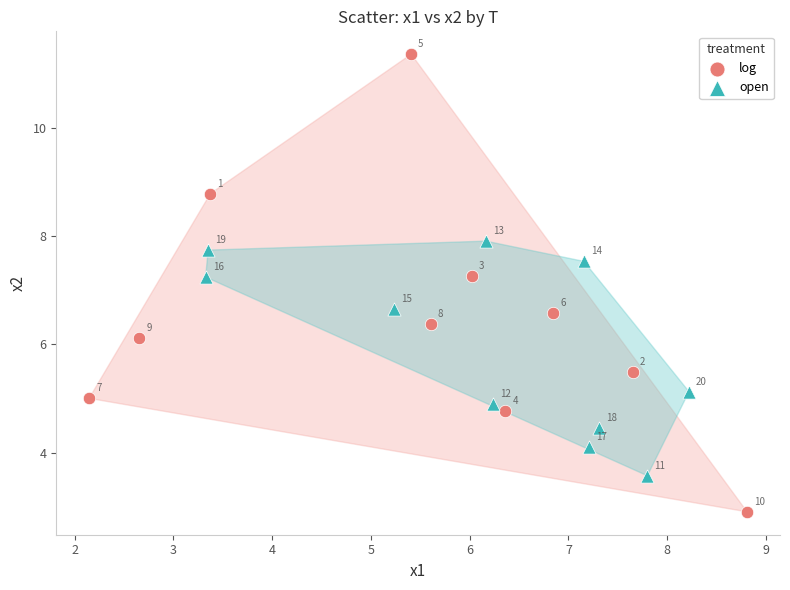

Which series contains the highest Y value?

log